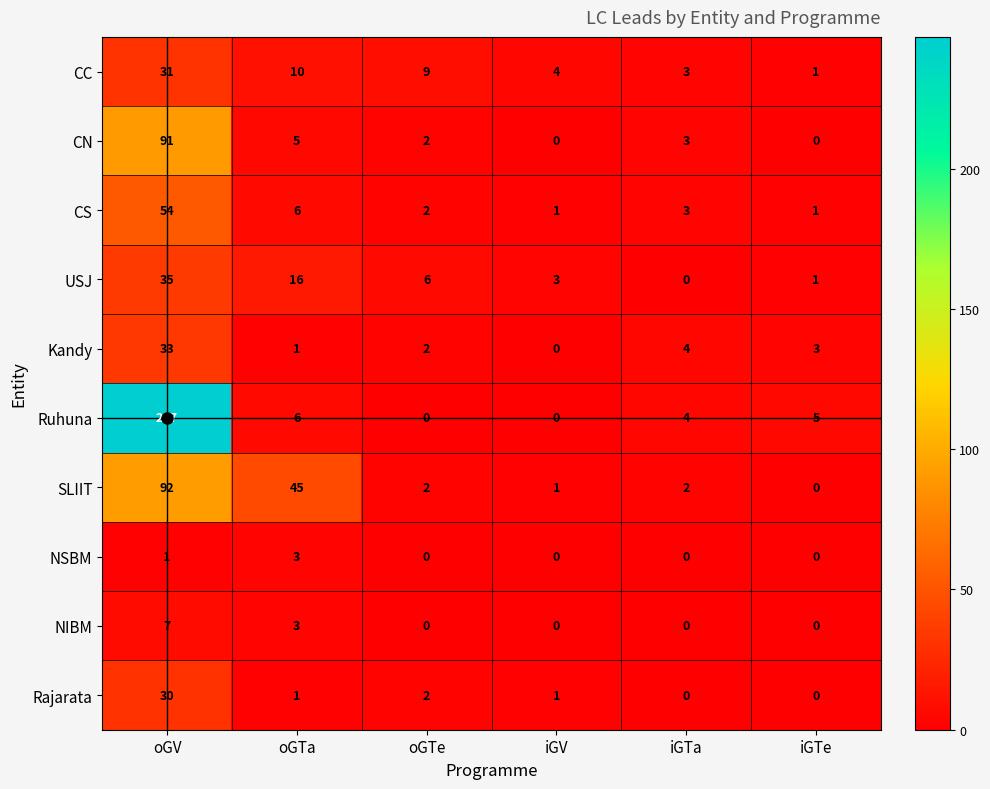

The value of CS at iGTe is 1. True or false?

True